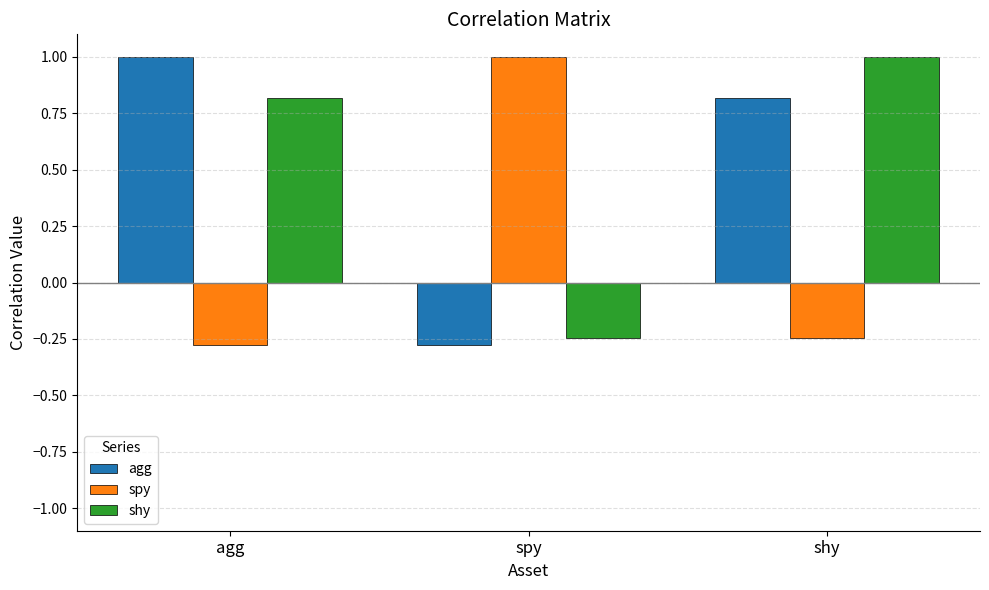

Is the value of agg at spy greater than the value of shy at agg?

No